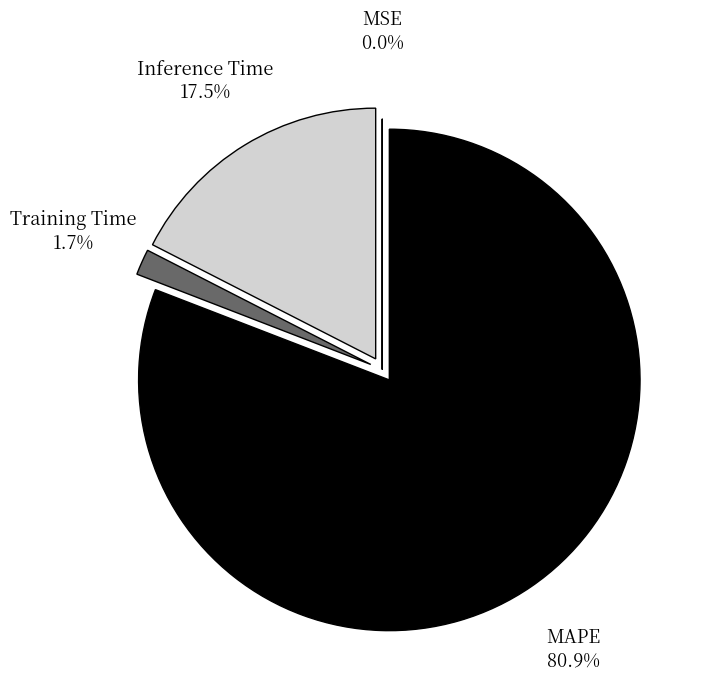

Which has a higher value, Training Time or Inference Time?

Inference Time